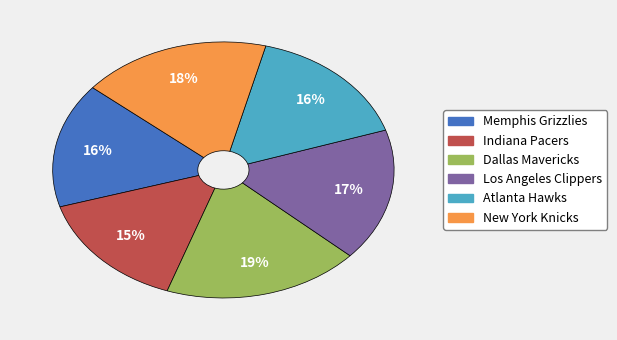

Is the sum of Memphis Grizzlies and Atlanta Hawks greater than half?

No